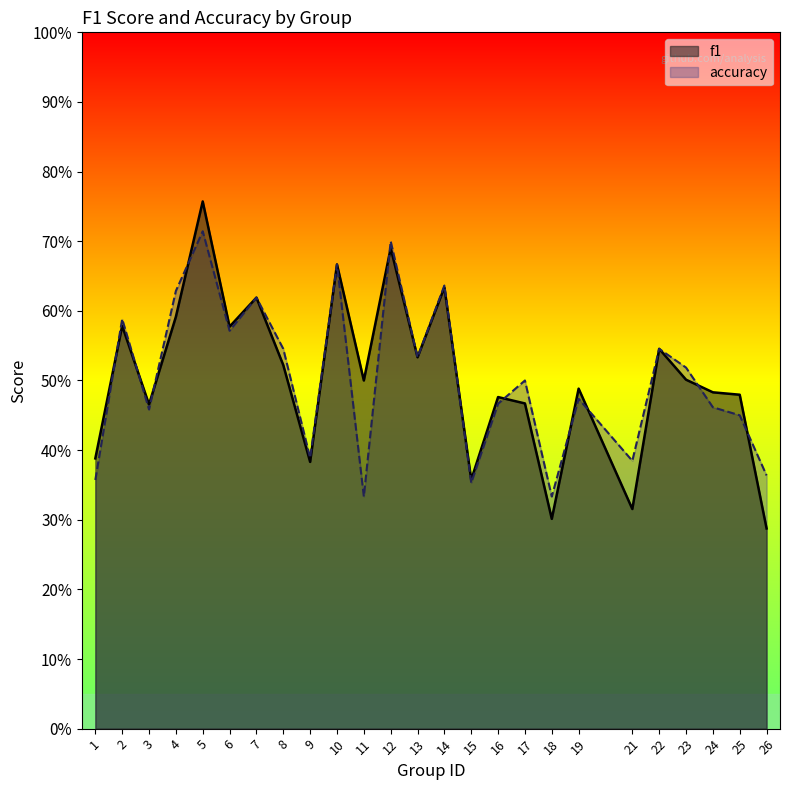

How many times do f1 and accuracy cross each other?

11